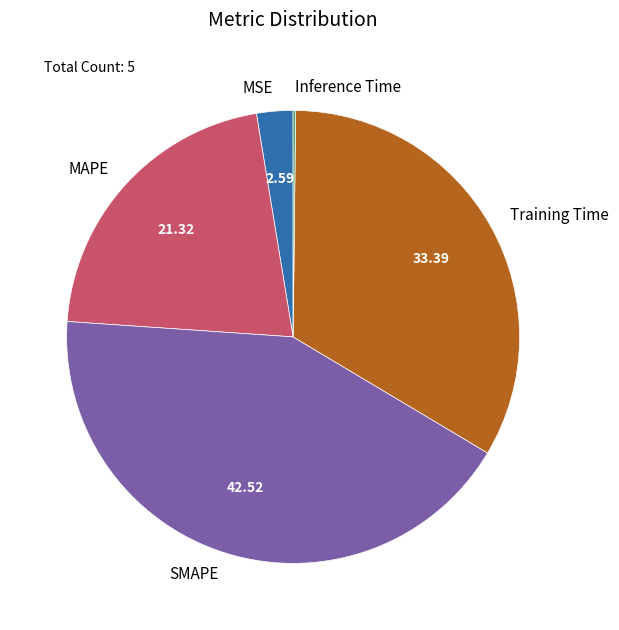

Which has a higher value, Training Time or MAPE?

Training Time